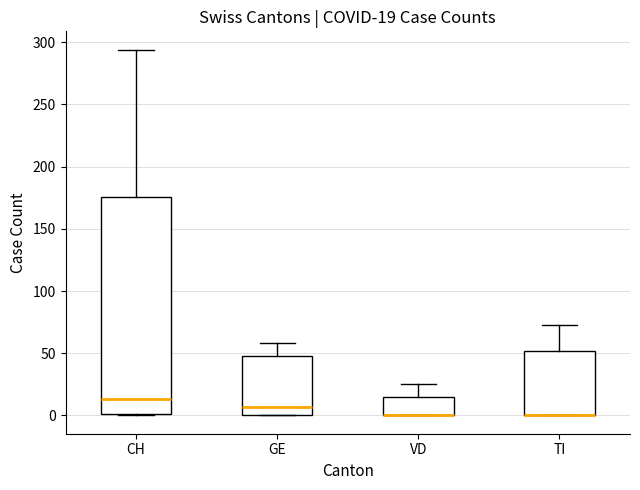

Comparing the boxes themselves (not the whiskers), which one is the tallest?

CH